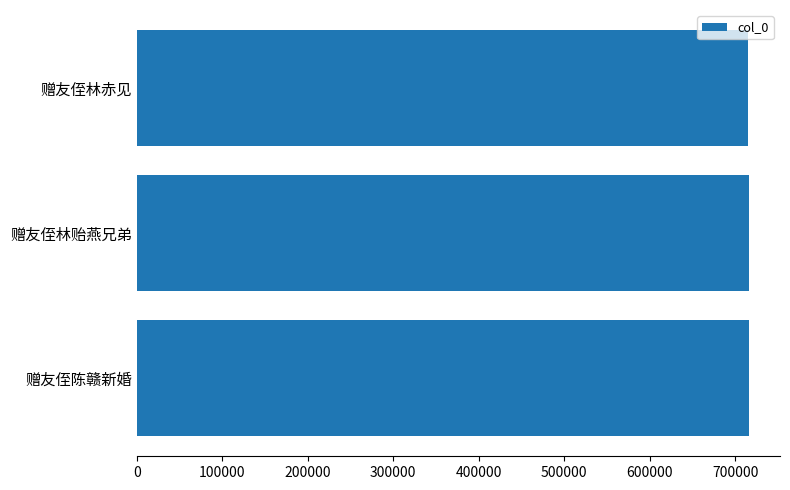

Approximately how many times larger is the value at 赠友侄陈赣新婚 compared to 赠友侄林贻燕兄弟?

1.0